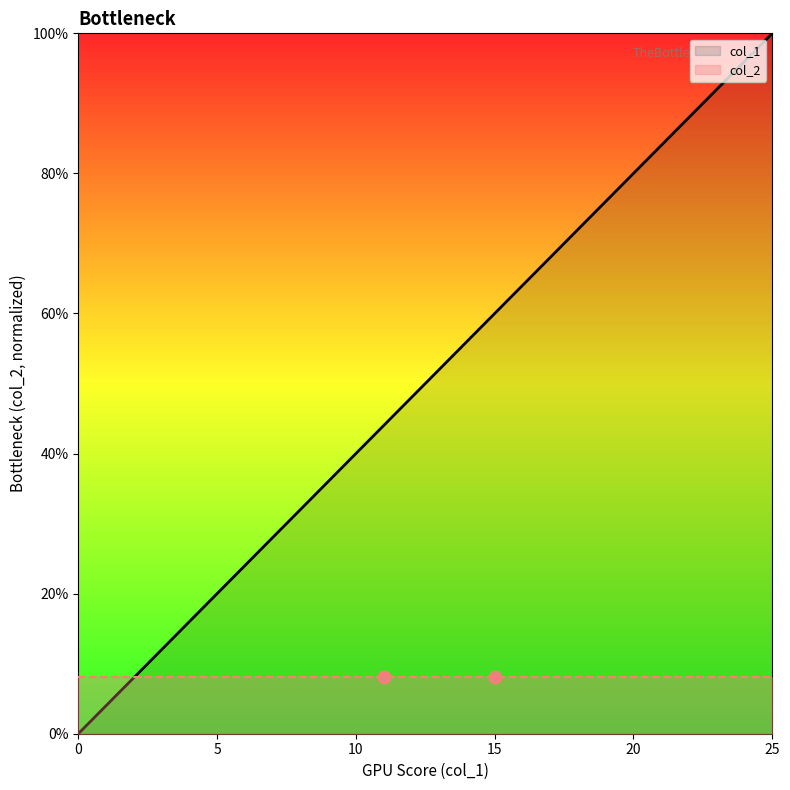

Between 11 and 22, which is larger?

22